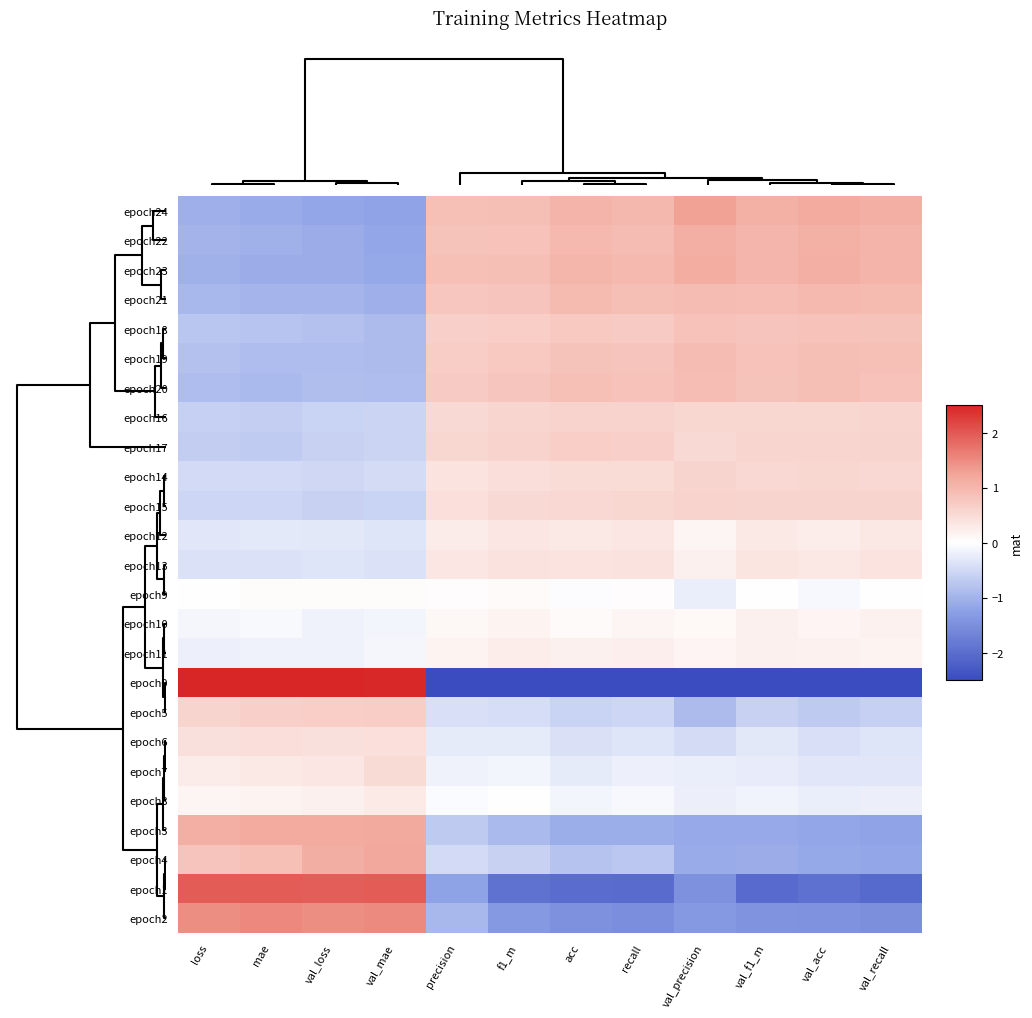

At which category does the chart reach its minimum across all series?

precision